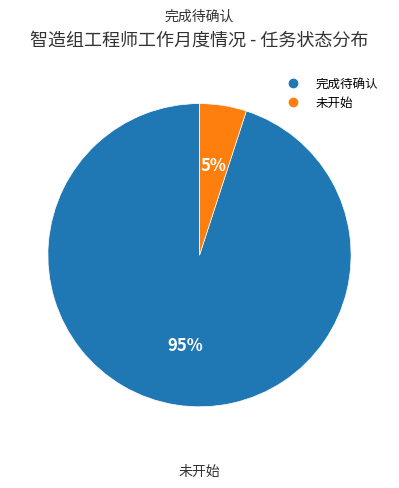

To the nearest percent, what is the difference between the largest and smallest slice percentages?

90%